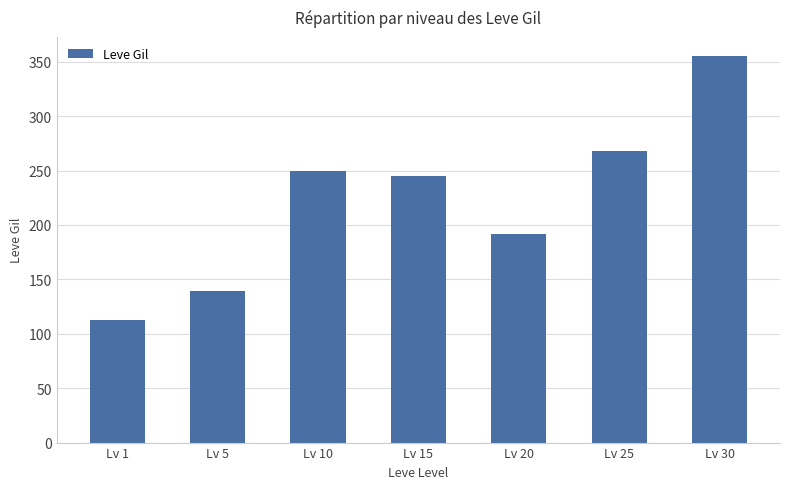

What is the value of the 7th bar from the left?

355